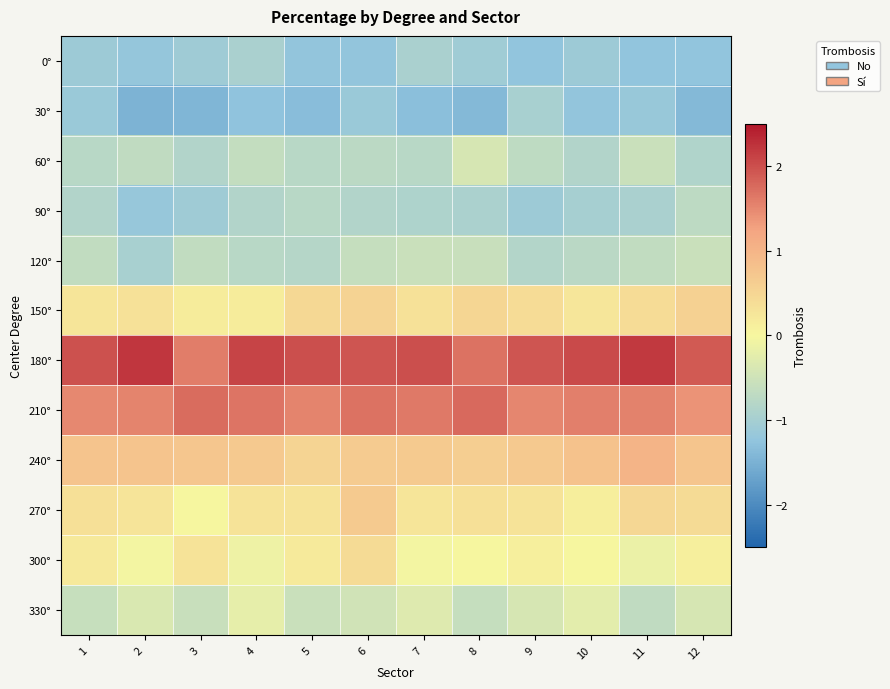

Count the number of data series in this chart.

12